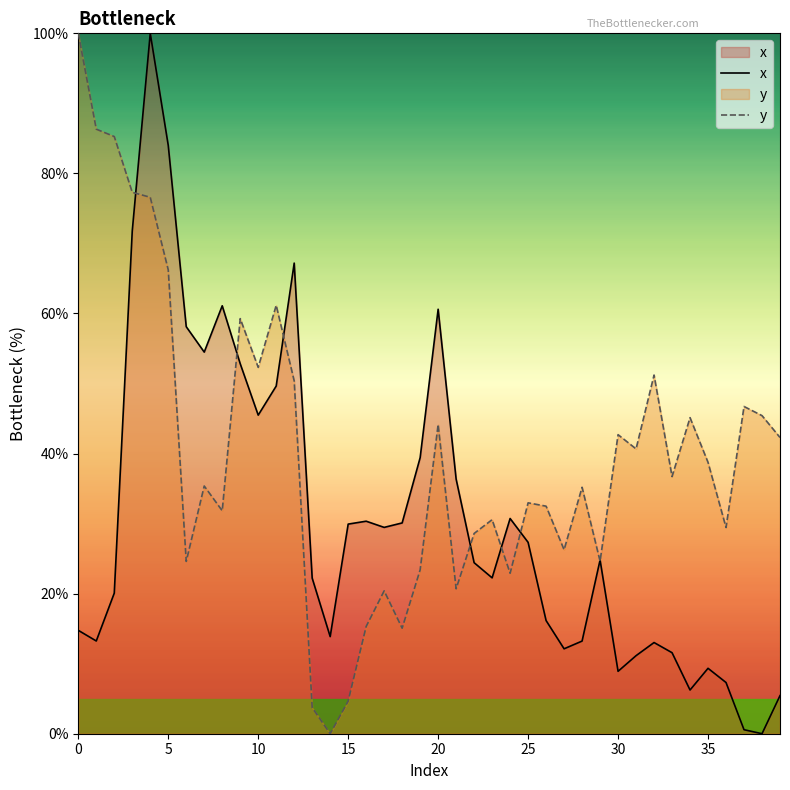

What is the difference between the maximum and minimum values in the x series?

100.0